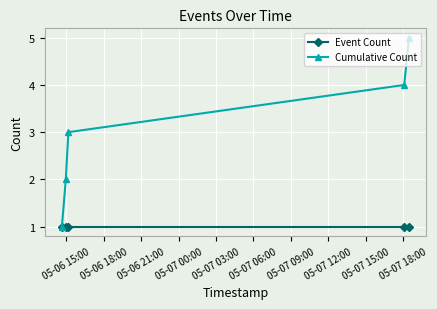

What is the greatest value displayed?

5